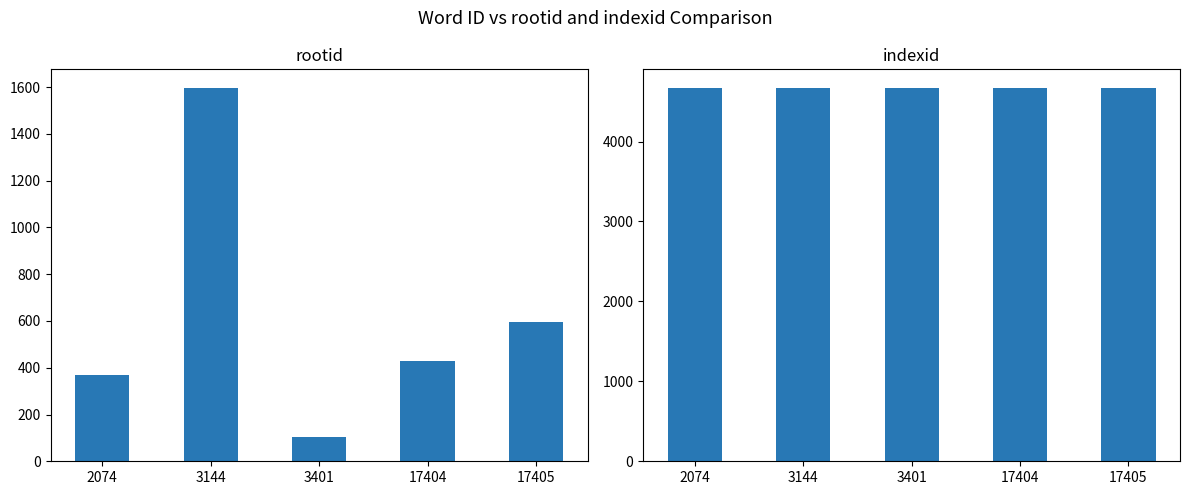

True or false: indexid has a value of 1969 at 17405.

False